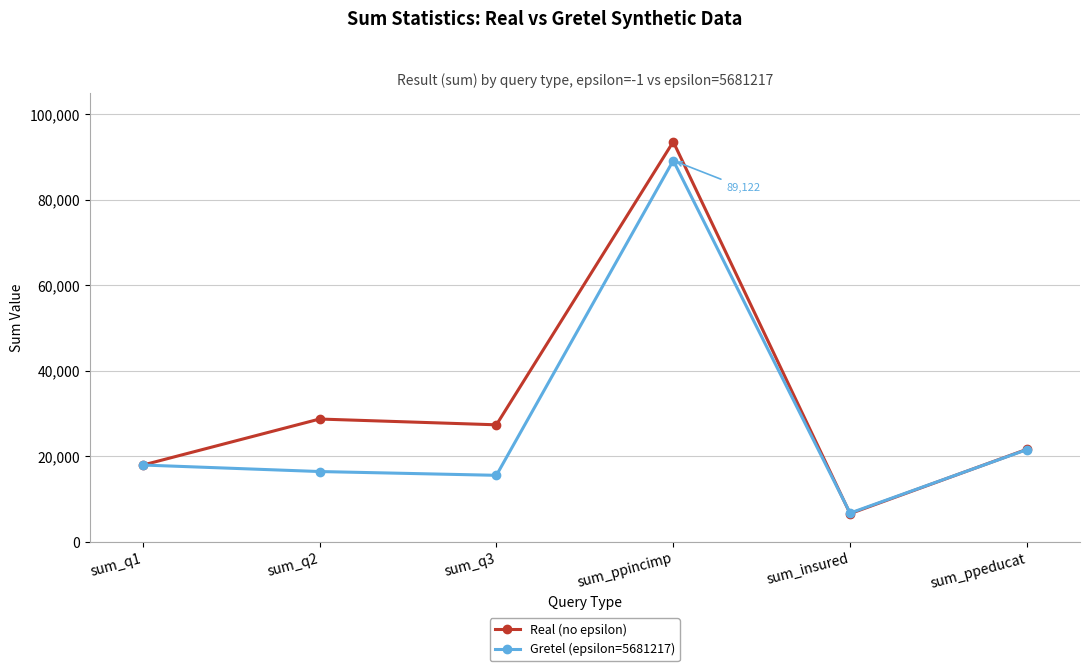

At which category does Real (no epsilon) reach its first local valley?

sum_q3